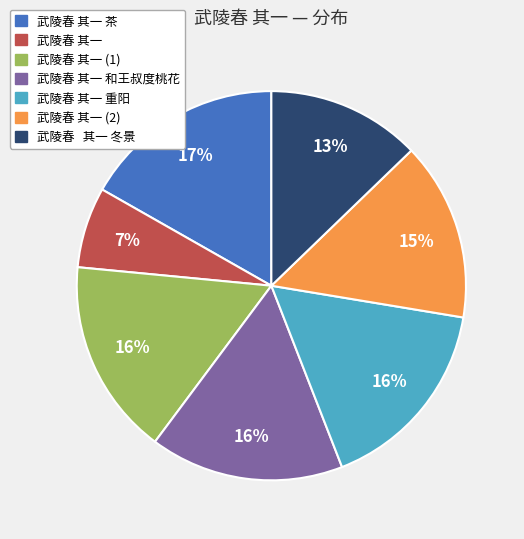

Is there any slice that represents more than half of the pie?

No